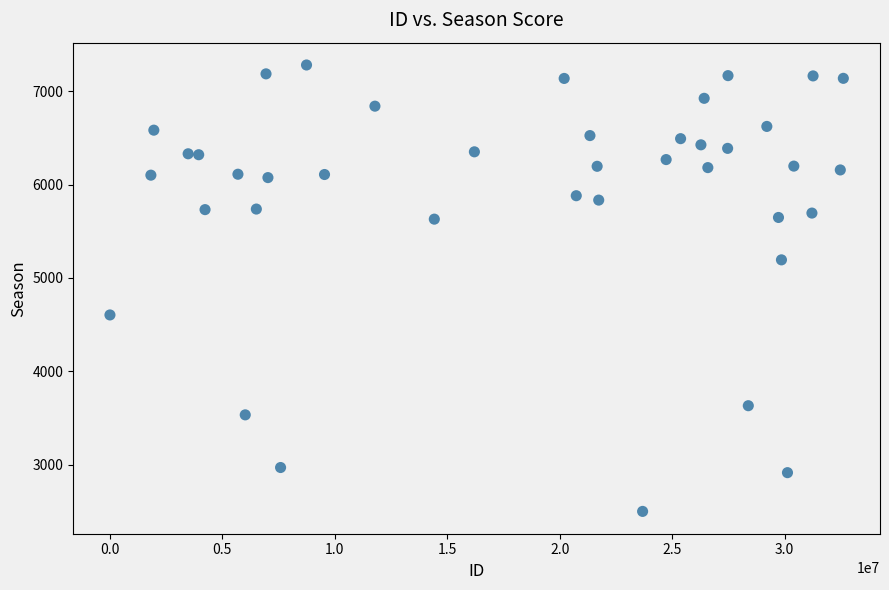

What is the range of Y values (max minus min)?

4781